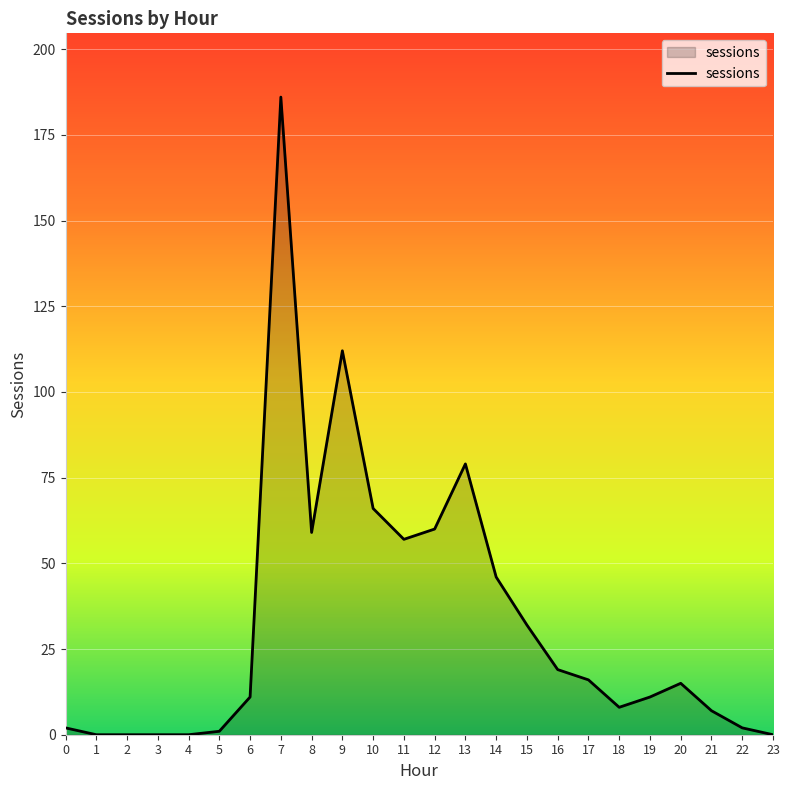

Reading left to right, list all the values displayed in this chart.

0=2	1=0	2=0	3=0	4=0	5=1	6=11	7=186	8=59	9=112	10=66	11=57	12=60	13=79	14=46	15=32	16=19	17=16	18=8	19=11	20=15	21=7	22=2	23=0